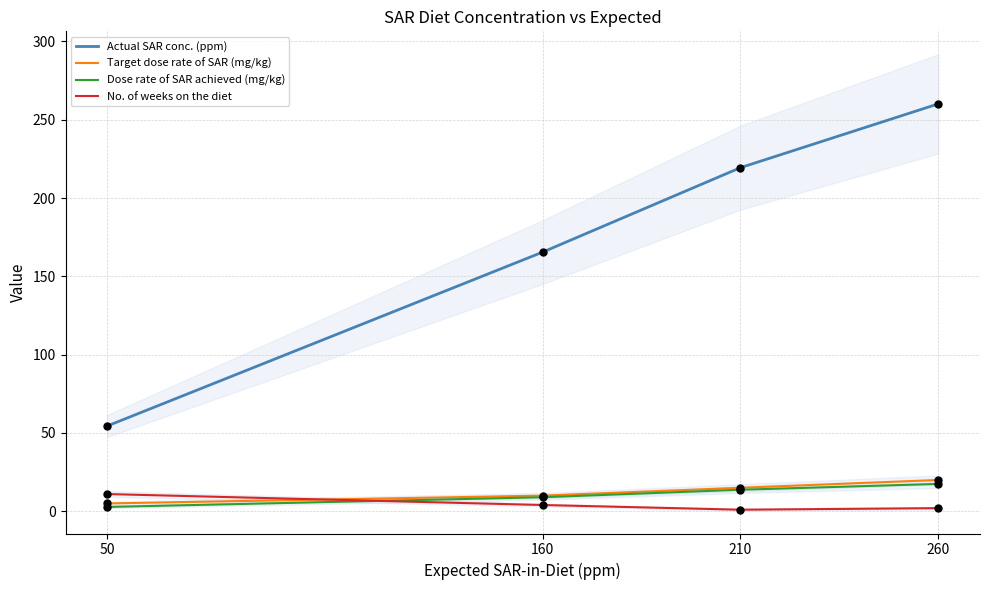

At which category is the sum across all series the highest?

260